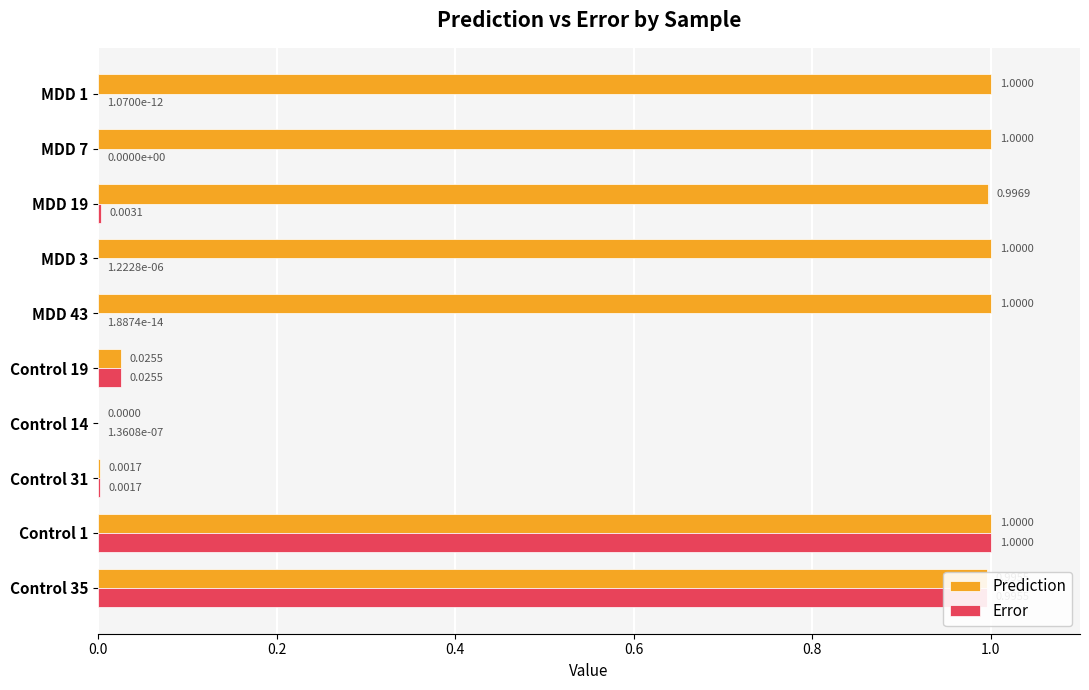

Between Control 19 and MDD 43, which series saw the biggest shift?

Prediction